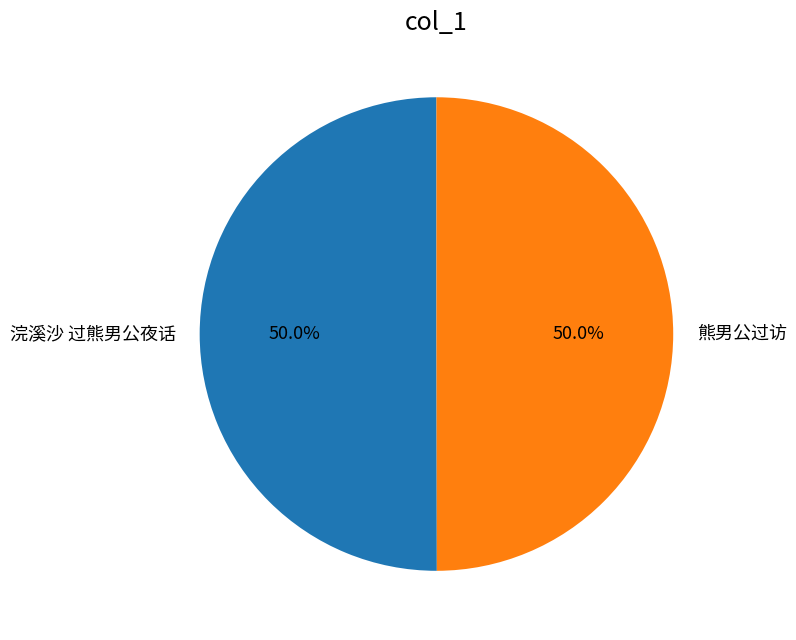

To the nearest percent, what percentage of the pie is 熊男公过访?

50%